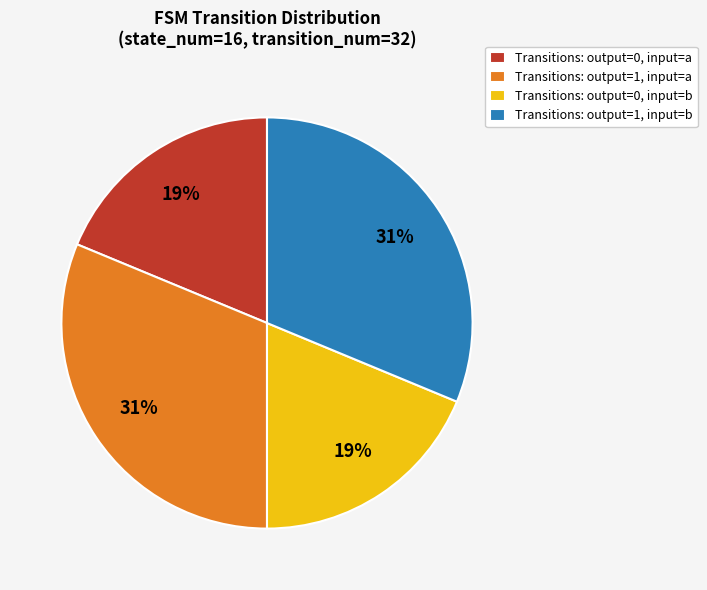

True or false: Transitions: output=1, input=b accounts for 44% of the total.

False